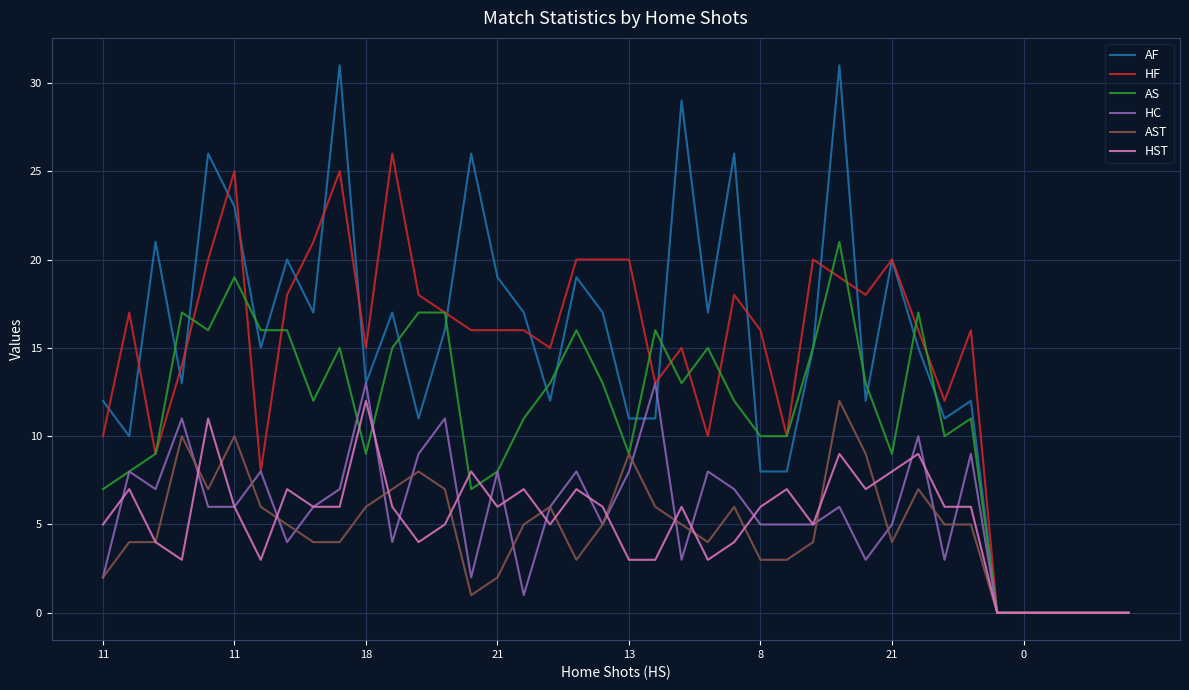

What is the greatest value displayed?

31